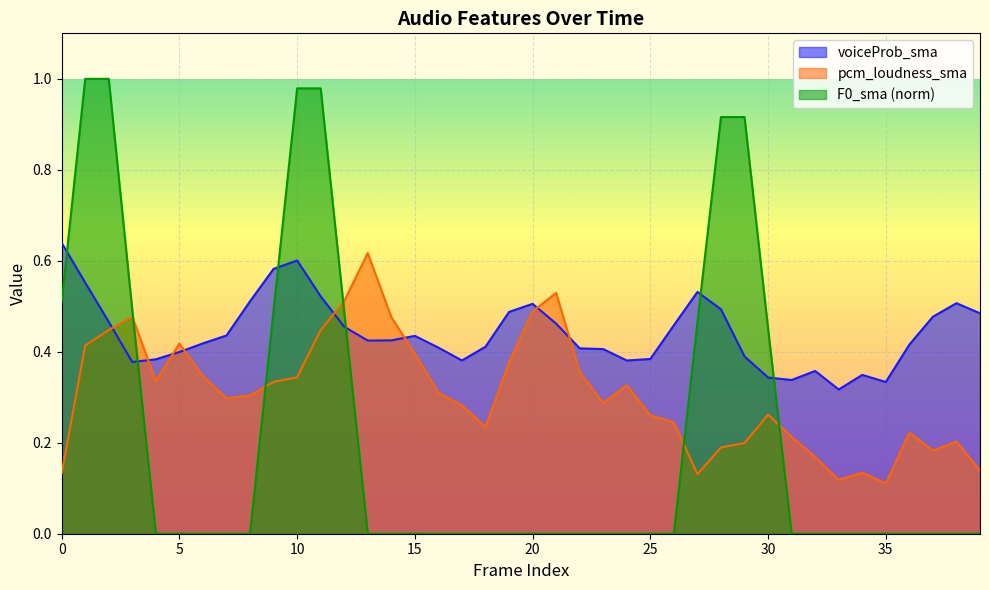

Which category has the highest value in the pcm_loudness_sma series?

13